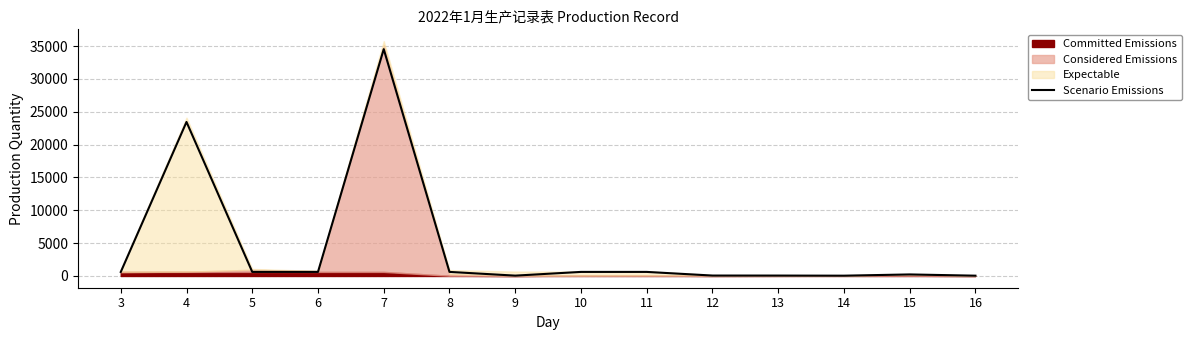

Rank the categories by value from lowest to highest.

14, 16, 9, 13, 12, 15, 3, 5, 6, 8, 10, 11, 4, 7